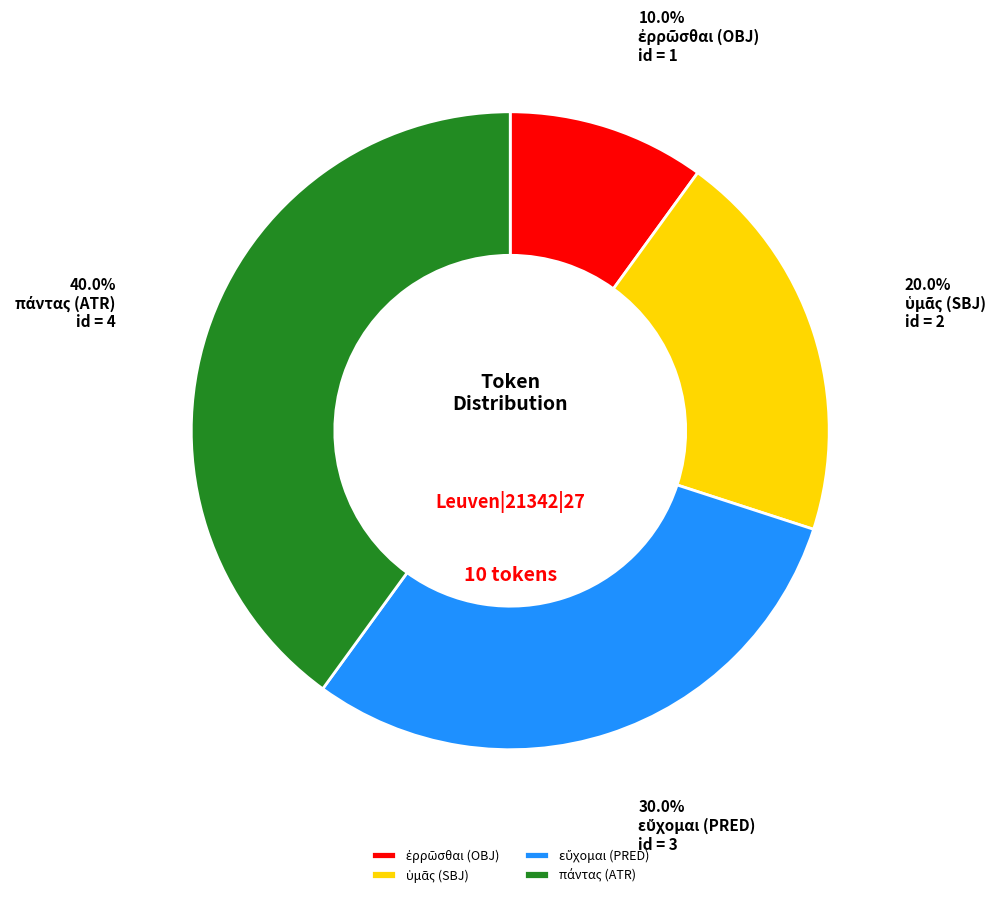

Is there a majority slice in this chart?

No